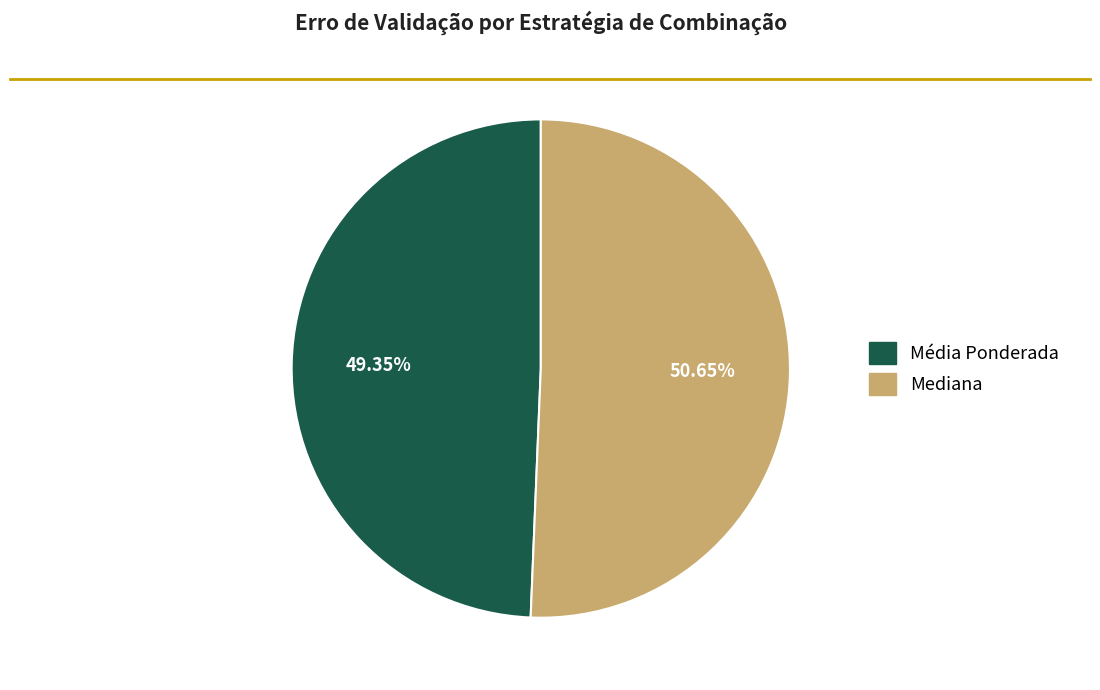

Is there any slice that represents more than half of the pie?

Yes